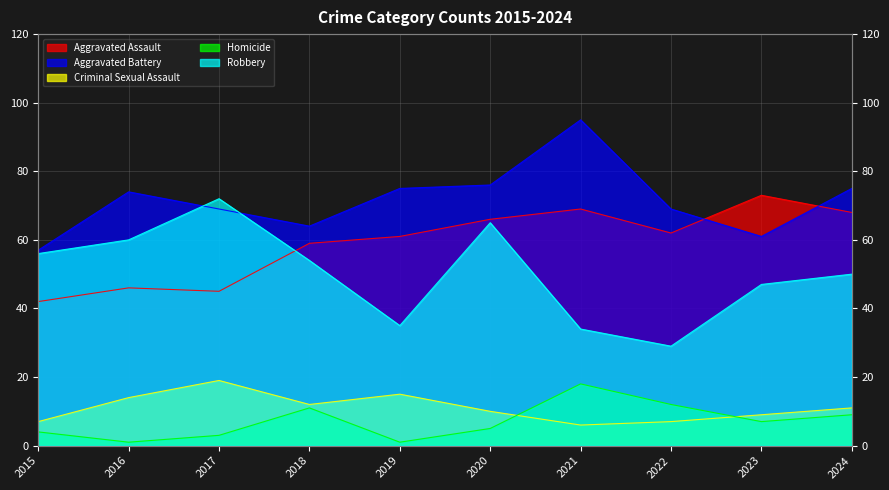

What is the sum of the Homicide values at 2015 and 2019?

5